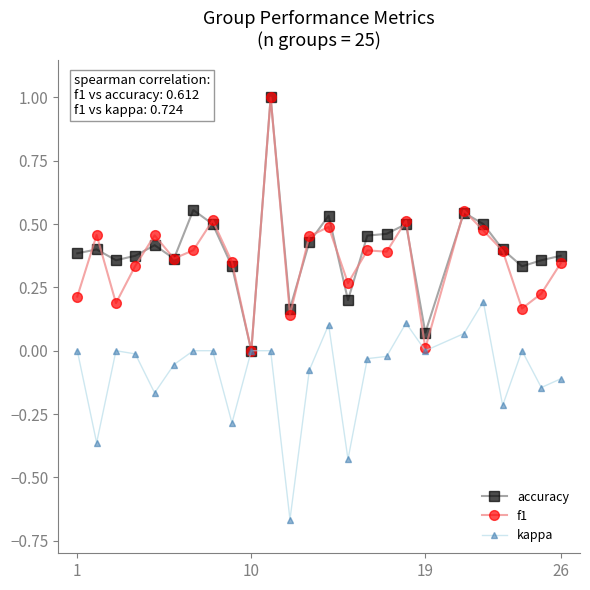

What is the maximum value for f1?

1.0